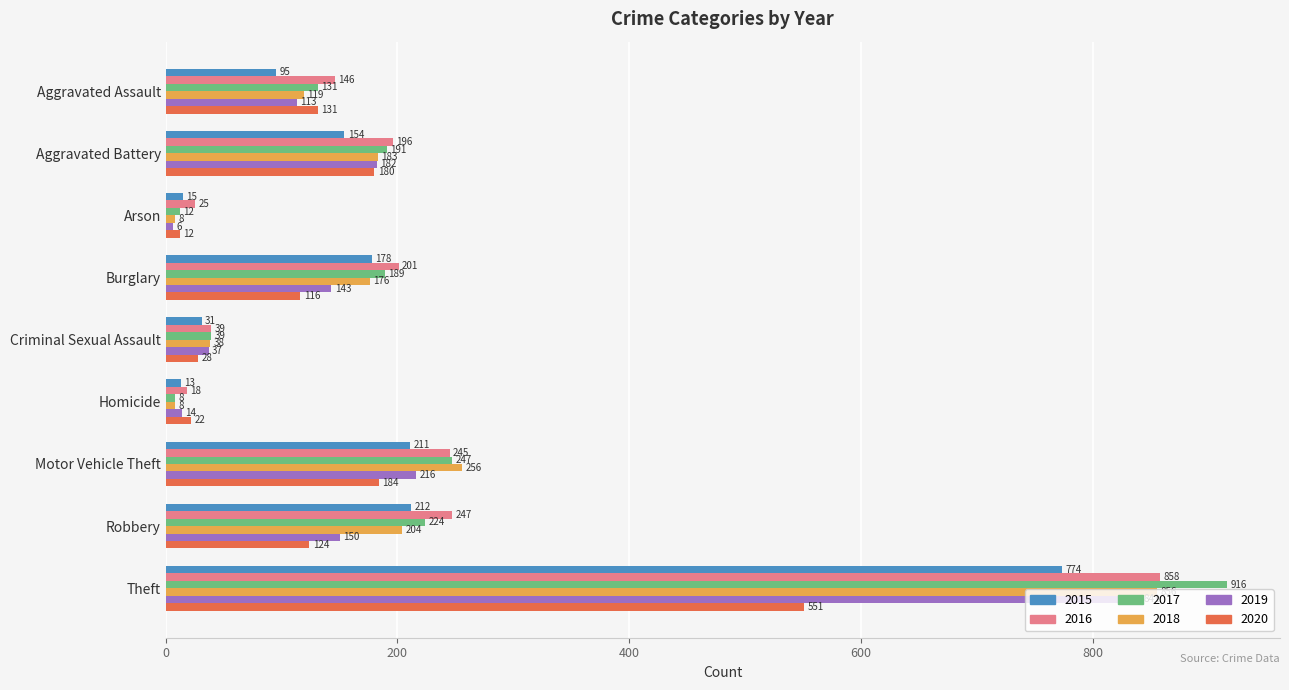

What is the difference between the 2019 values at Aggravated Battery and Motor Vehicle Theft?

34